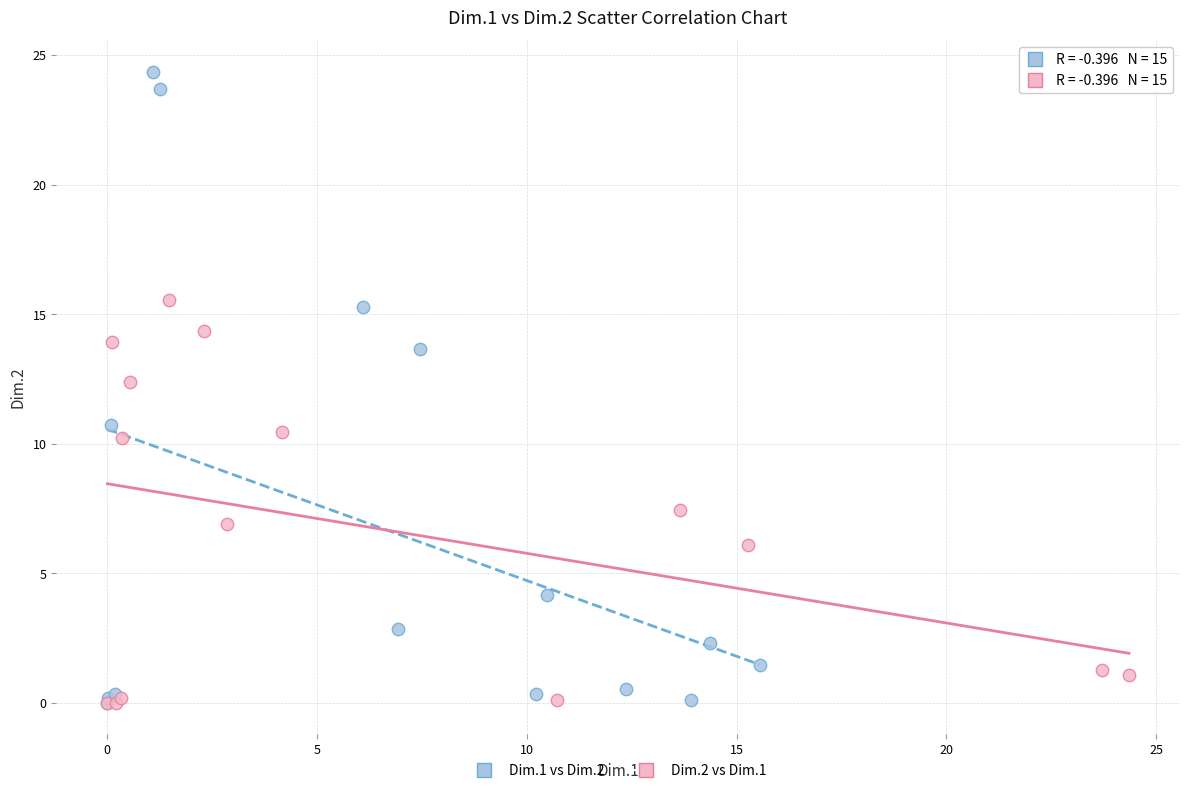

Which series has the widest spread of Y values?

Dim.1 vs Dim.2